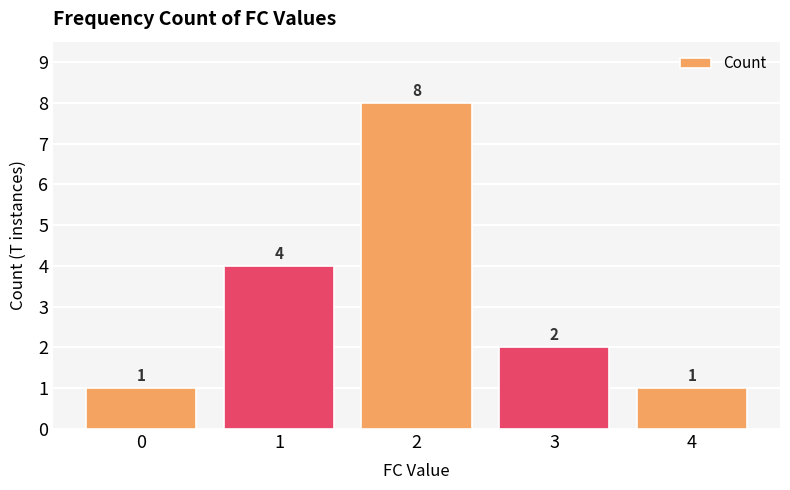

How many values are below 2?

2